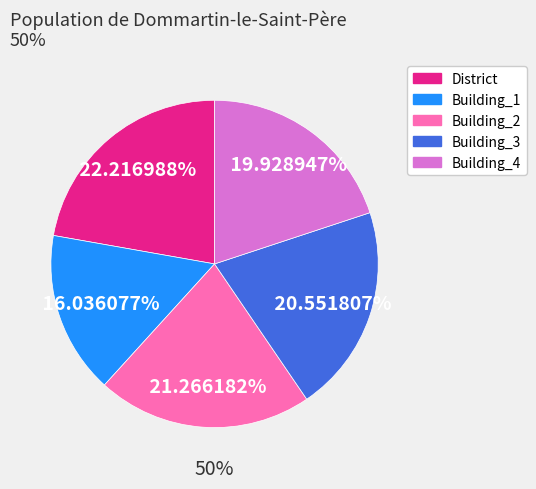

To the nearest percent, what is the average slice percentage?

20%